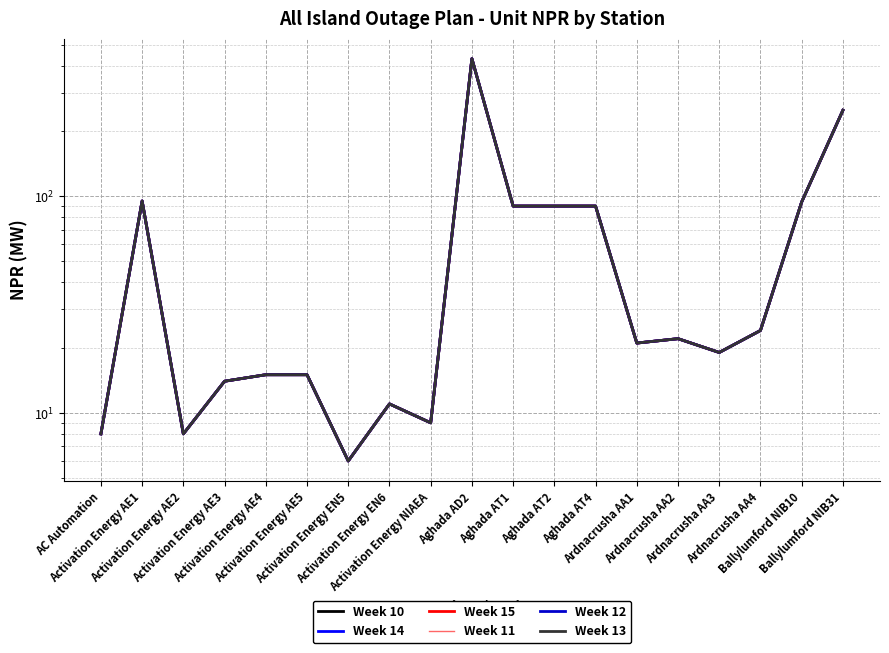

Which series has the largest range (max minus min)?

Week 10